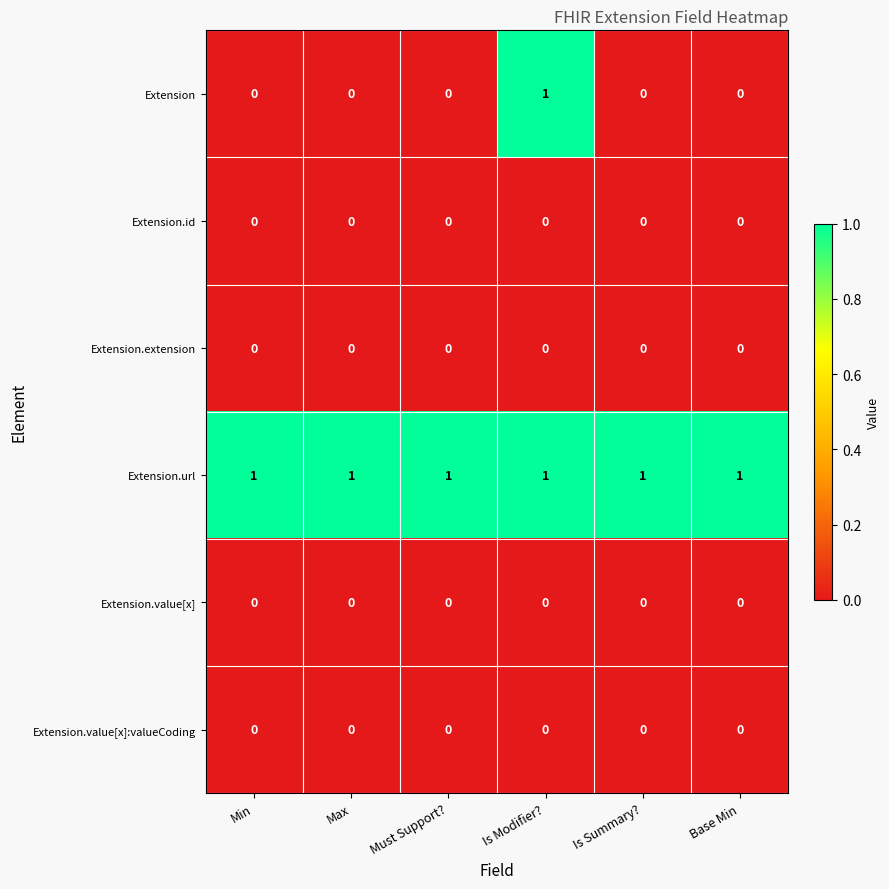

True or false: Extension.id has a value of 0 at Max.

True